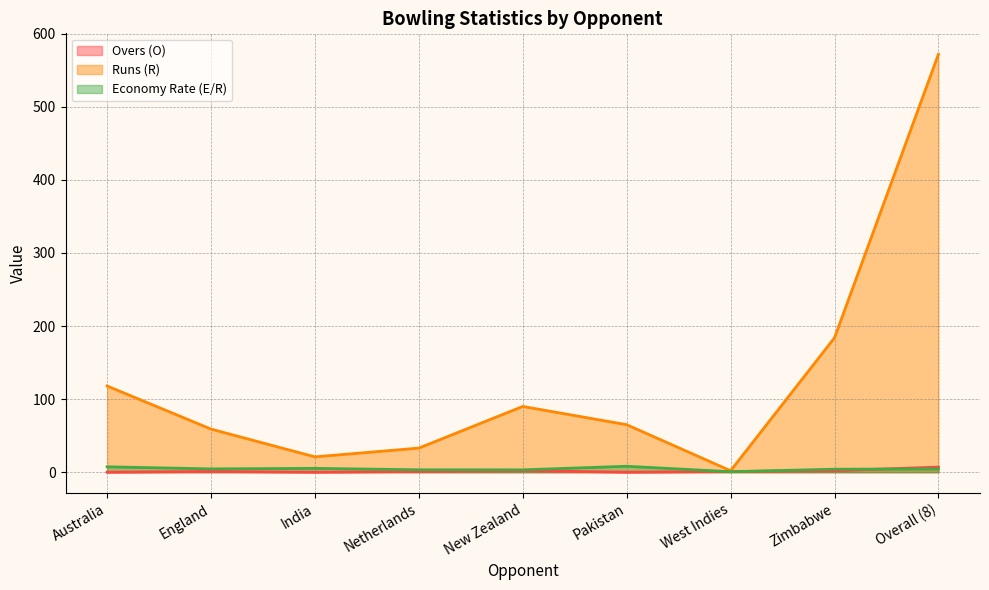

The value of Overs (O) at Australia is 0.0. True or false?

True